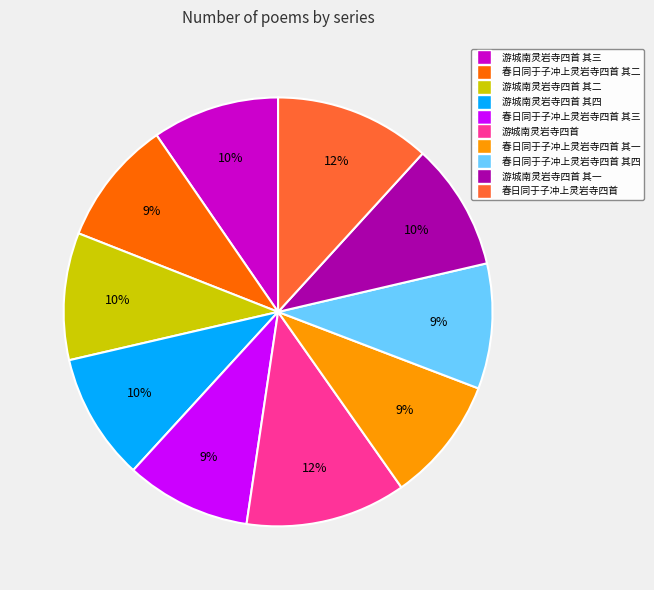

Is there any slice that represents more than half of the pie?

No